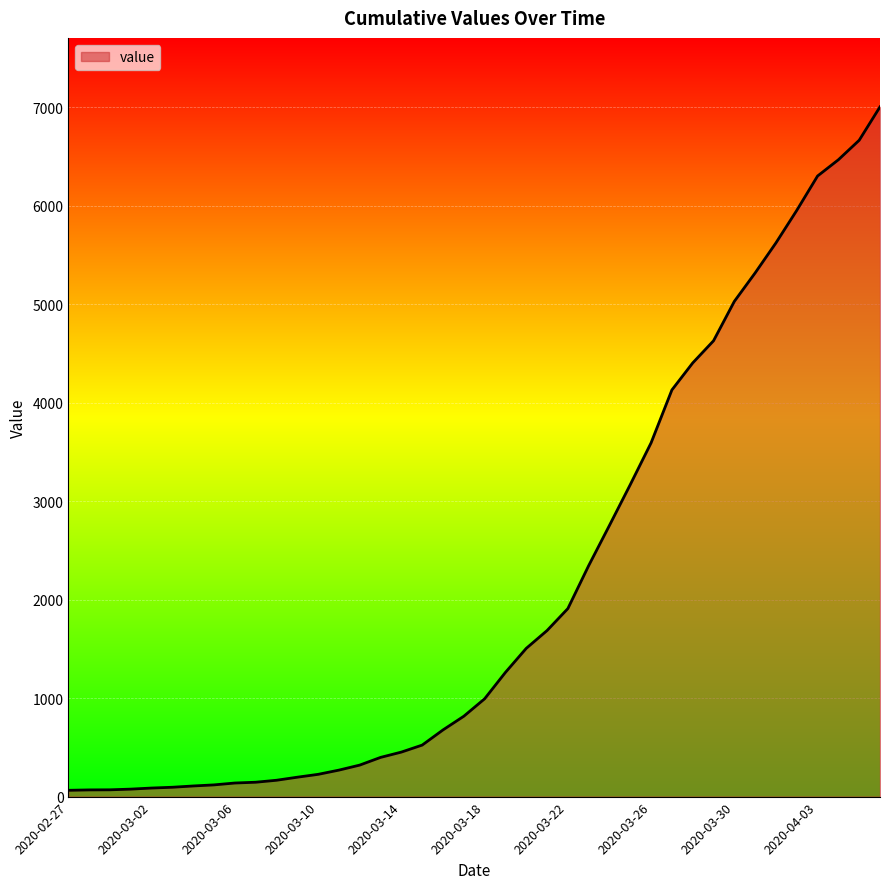

Does the chart have visible grid lines?

Yes